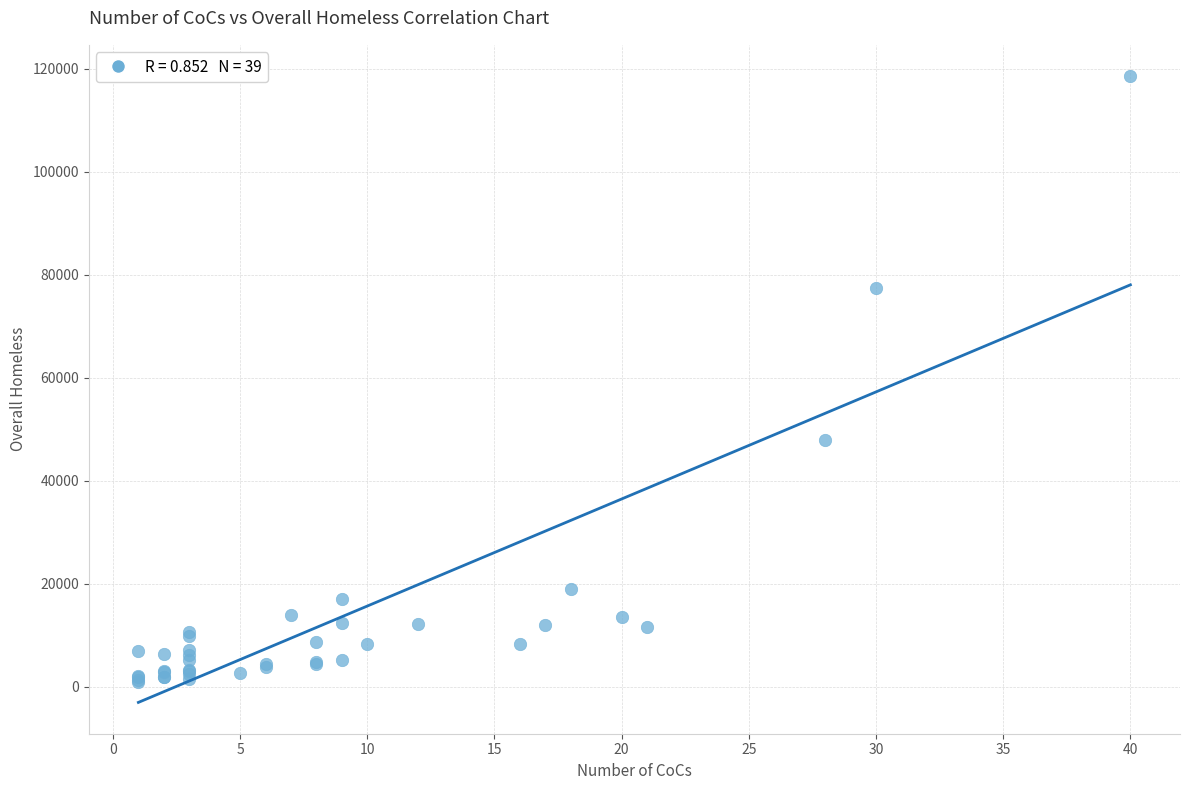

What Y value in the scatter plot is closest to 59749?

47862